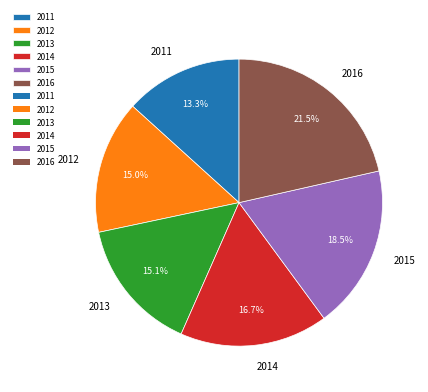

How much of the chart is everything except 2011?

86.7%